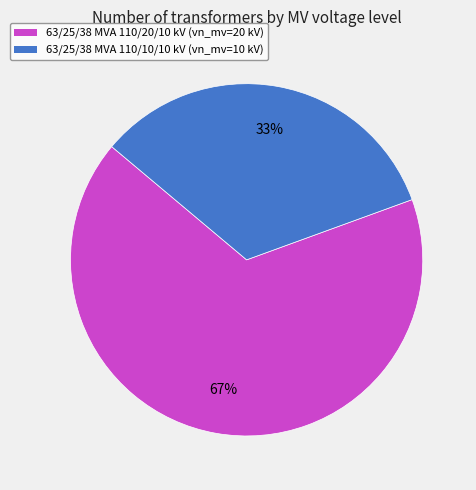

Is 63/25/38 MVA 110/10/10 kV the majority of the pie?

No